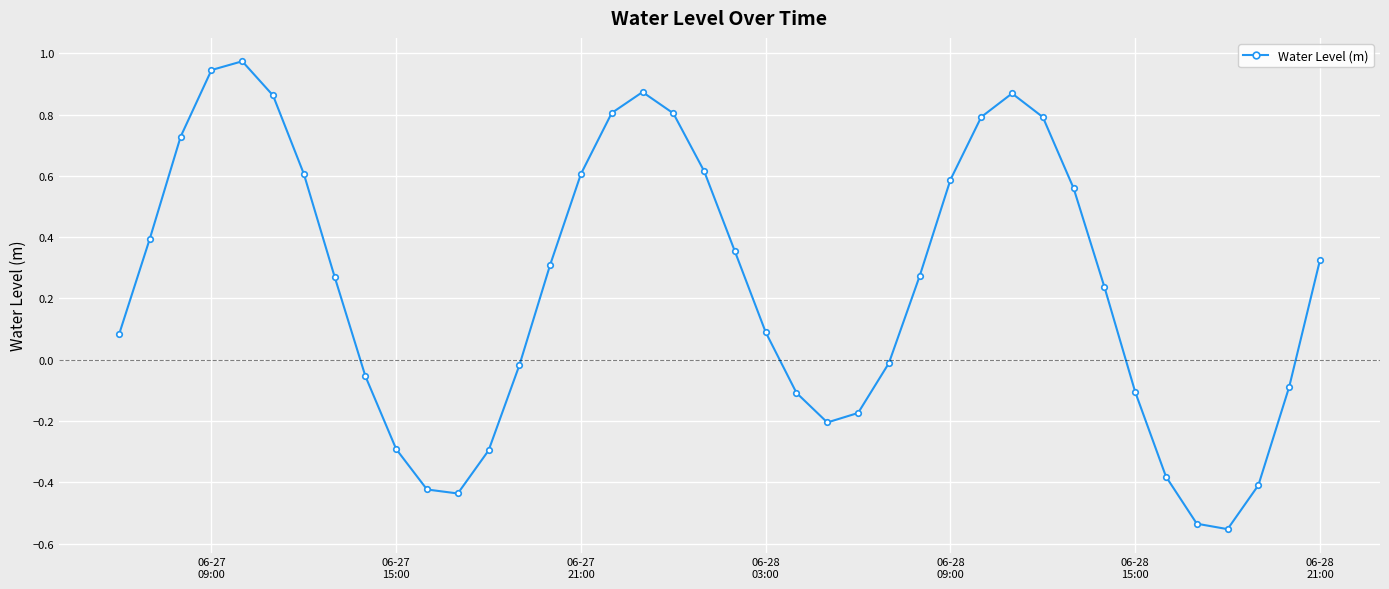

What is the difference between the second highest and second lowest values?

1.5